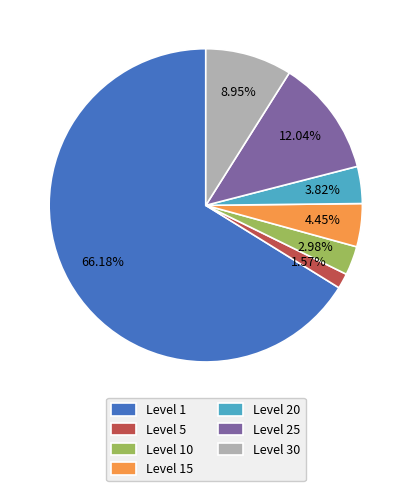

What is the smallest slice in the pie chart?

Level 5